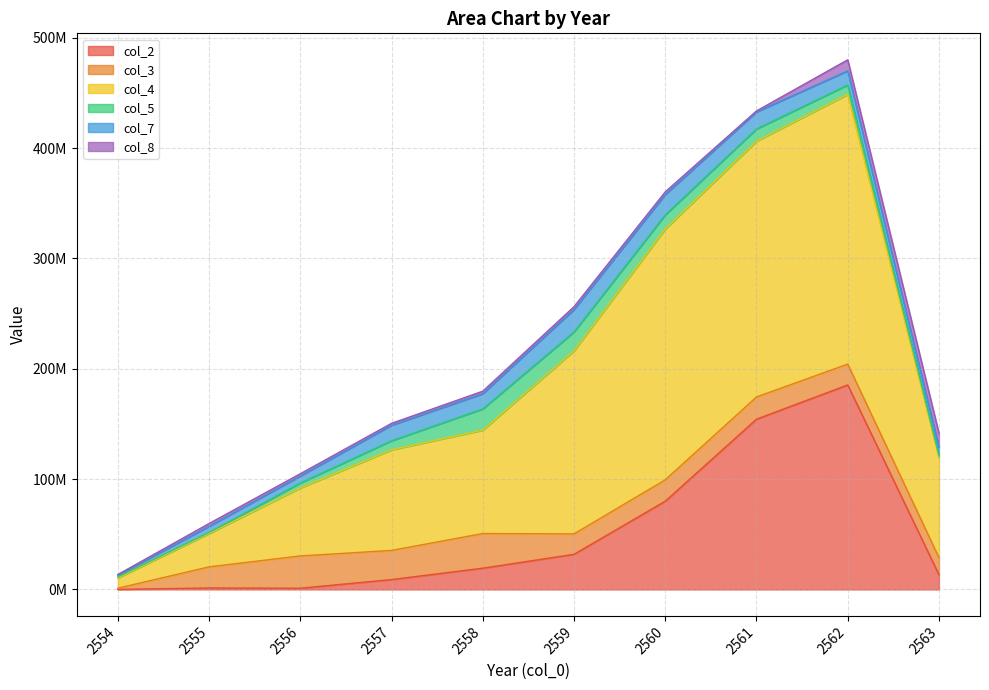

How many values in the col_7 series are below 13740215?

5